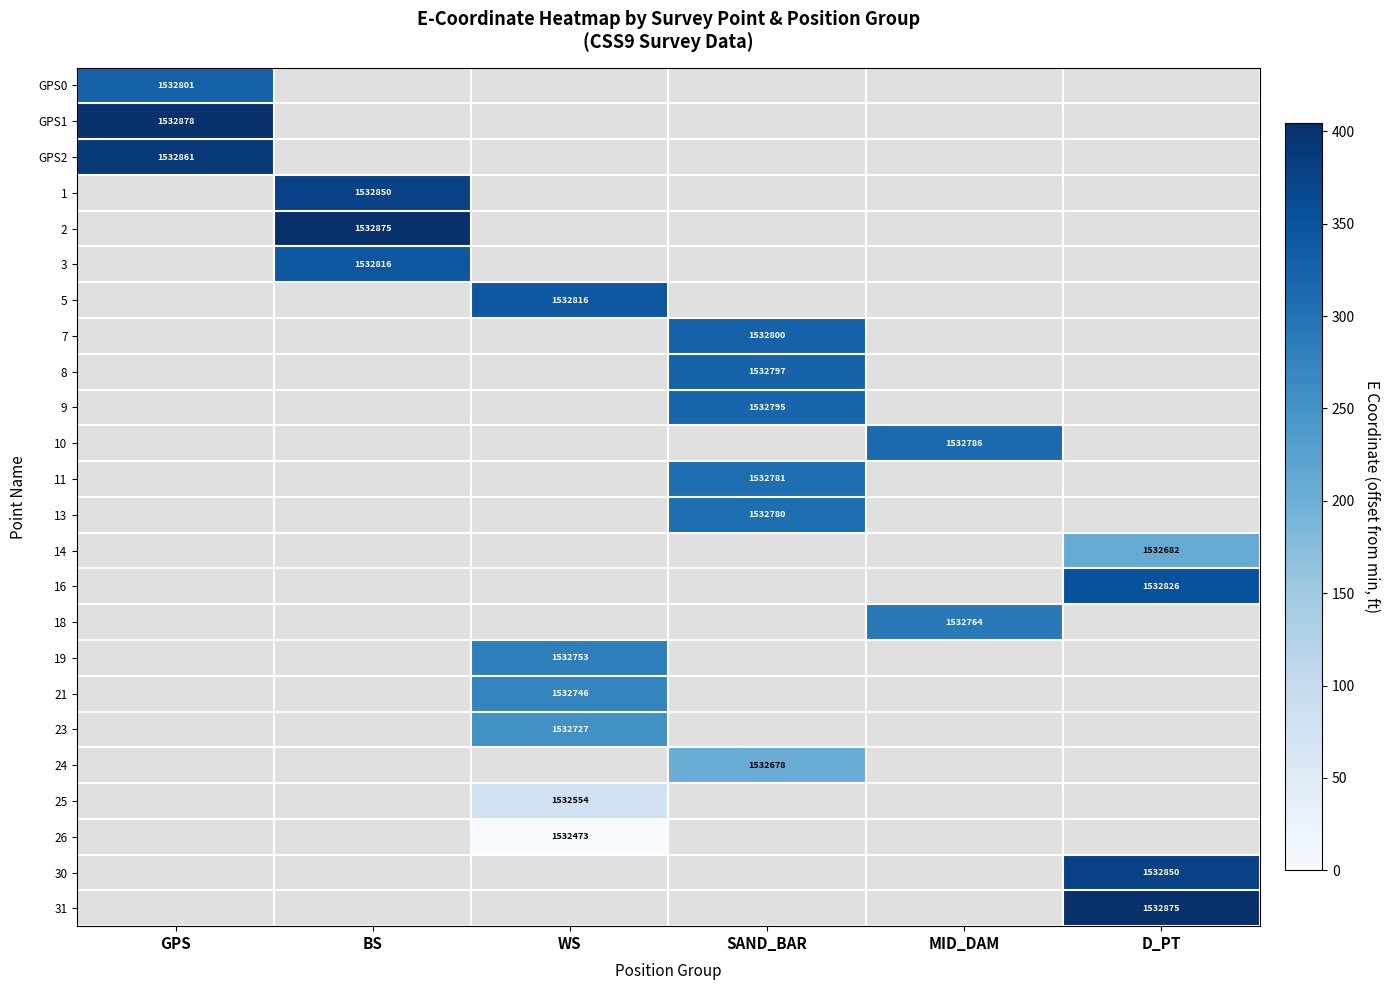

At how many categories does at least one series exceed 188?

6